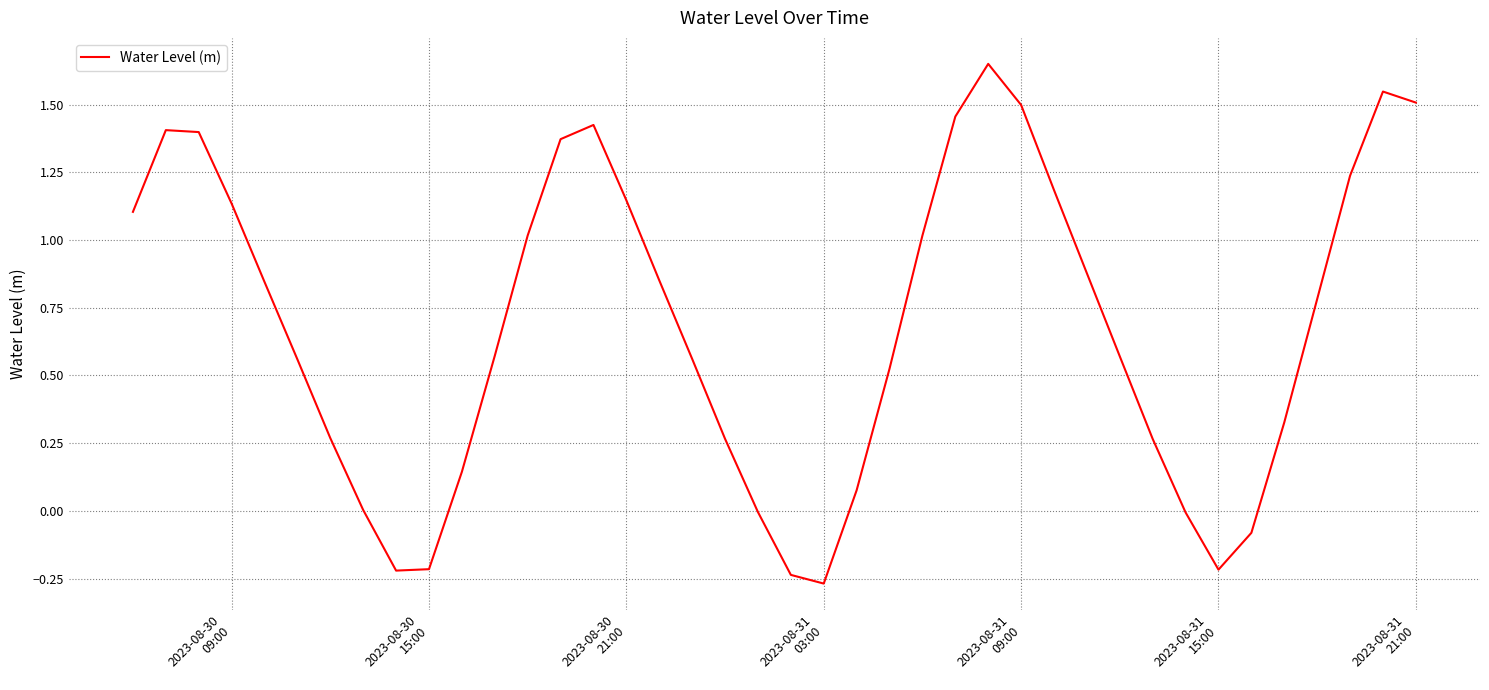

What is the difference between the maximum and minimum values?

1.9